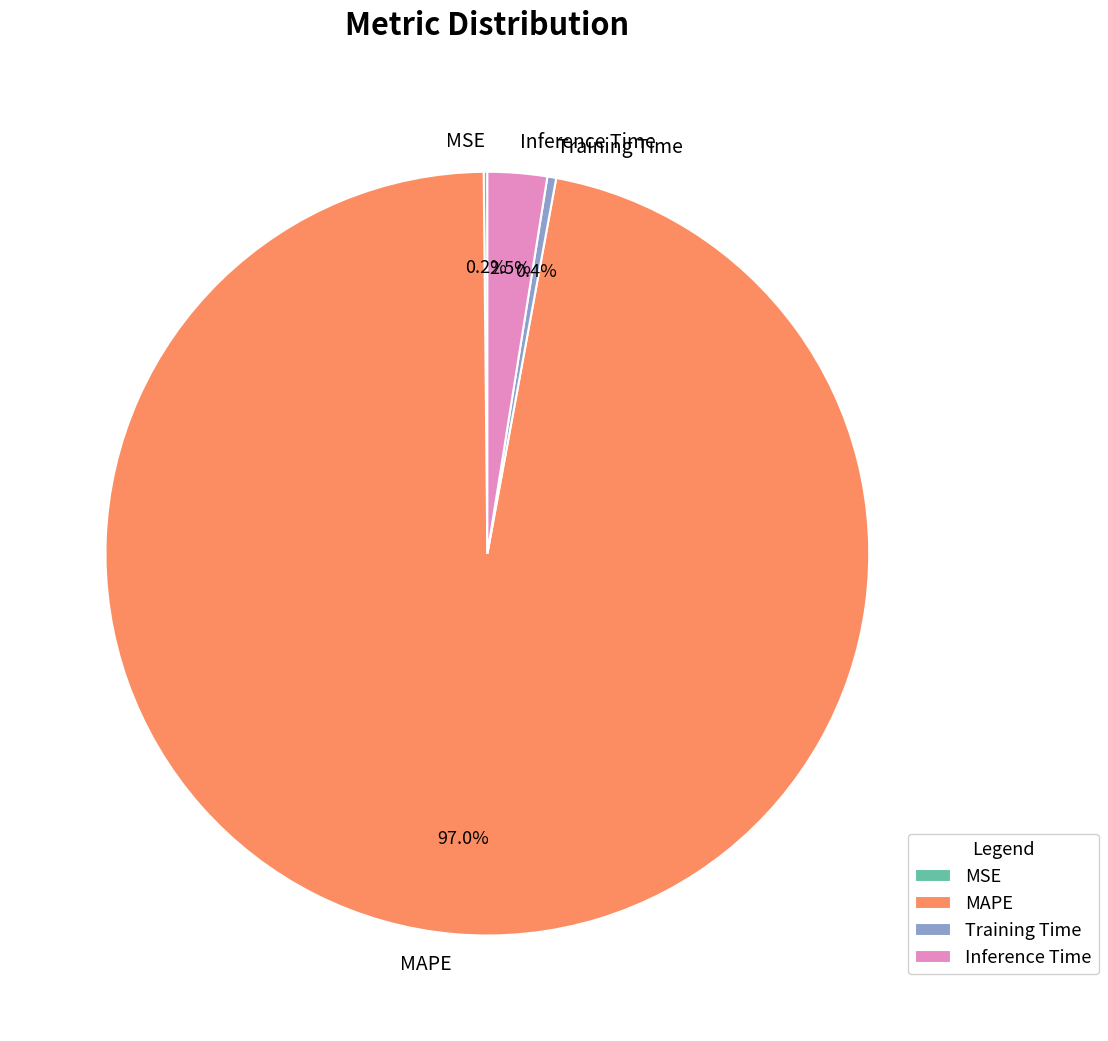

What portion of the pie excludes Training Time?

99.6%